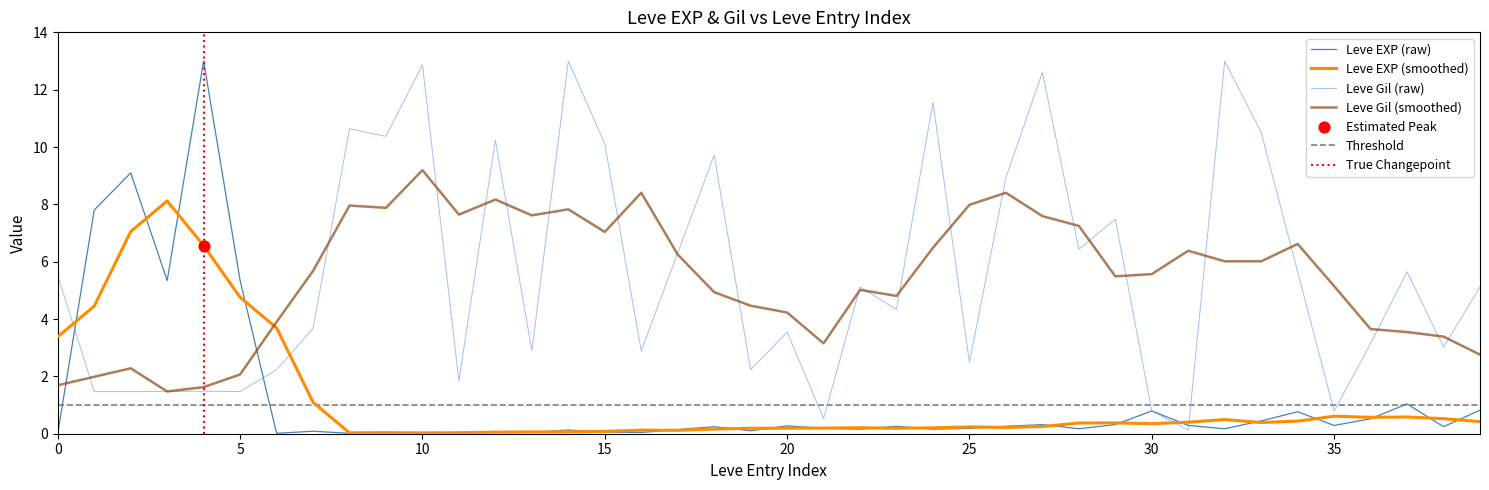

What is the highest value of the Leve EXP (smoothed) series?

8.1